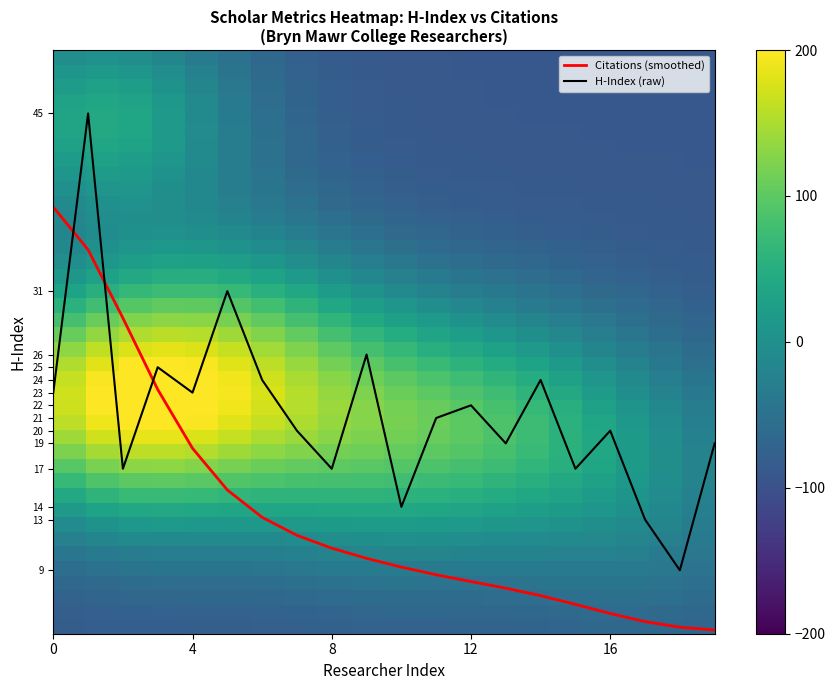

True or false: H-Index (raw) and Citations (smoothed) cross at least once.

True